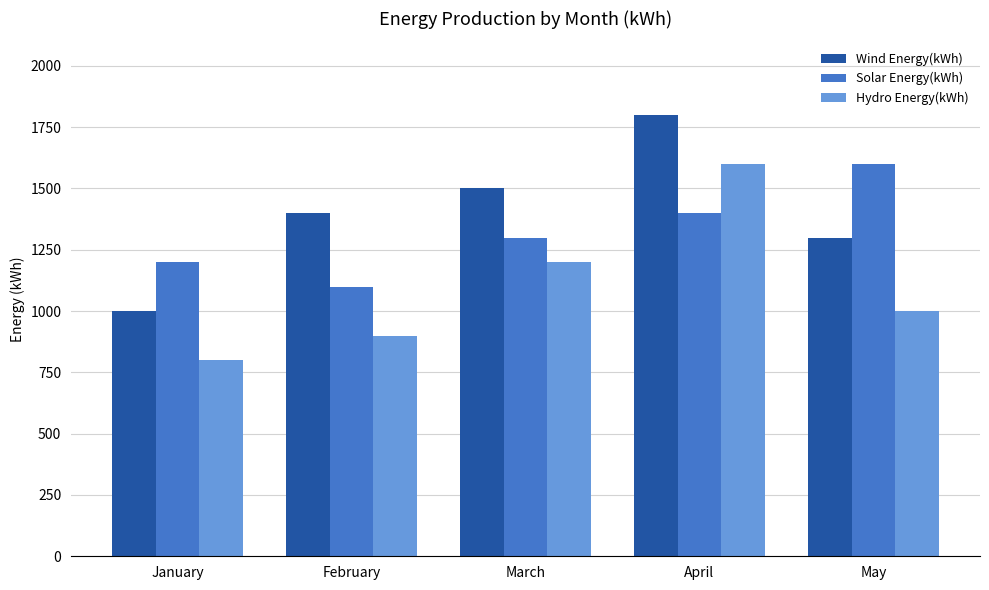

Are the bars horizontal?

No